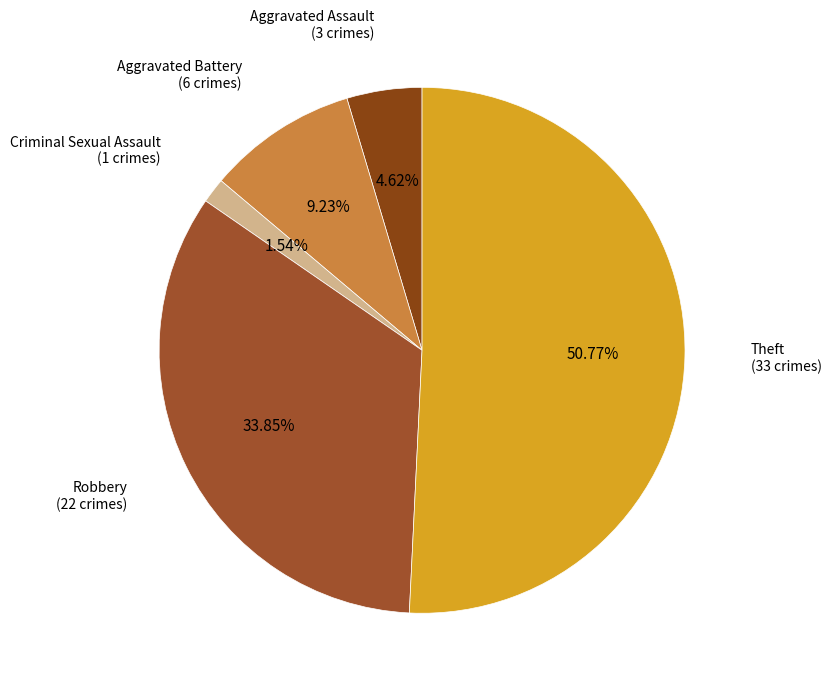

Count the number of slices in the pie.

5